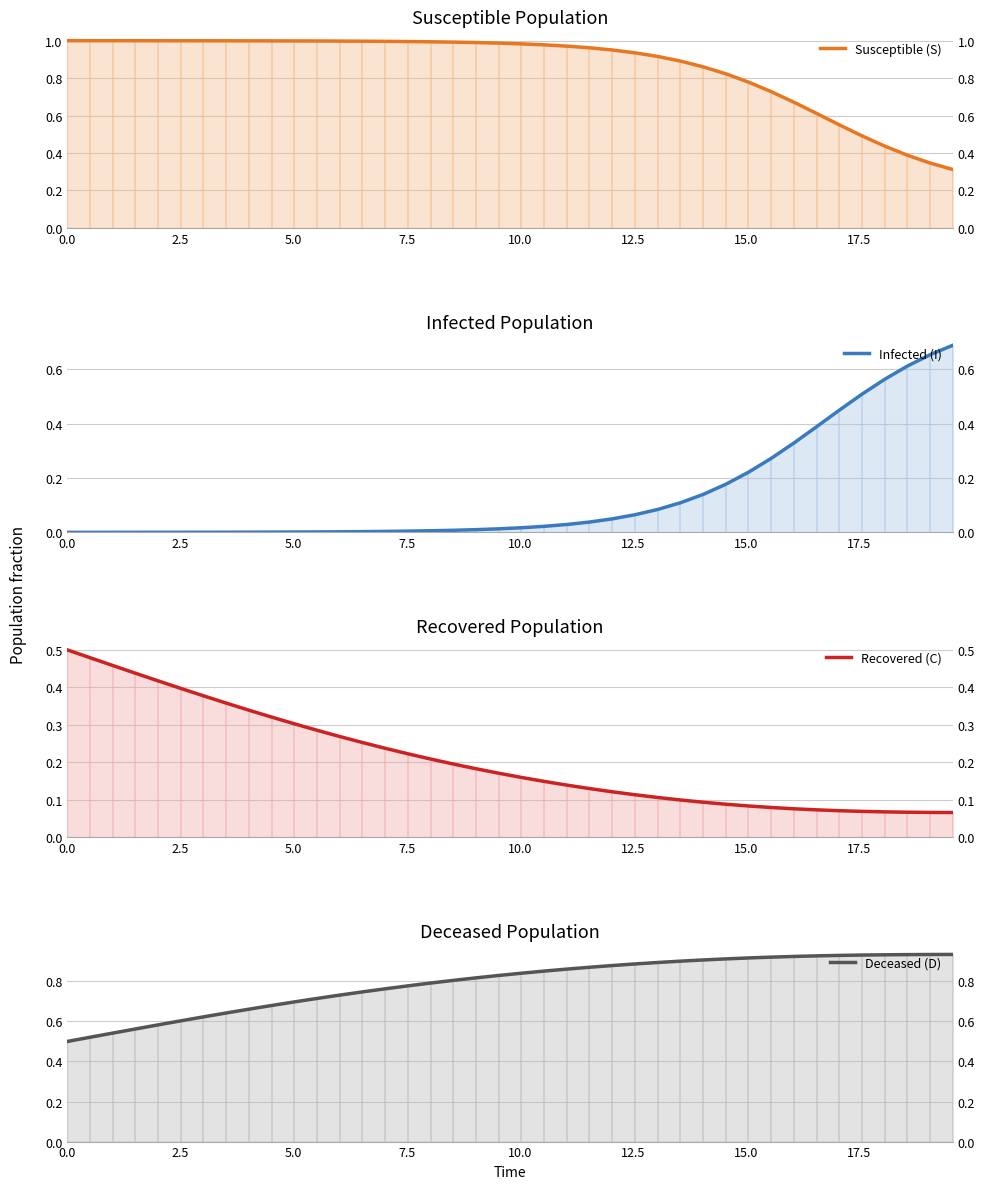

Reading left to right, transcribe all the data shown in this chart.

Susceptible (S): 1.0	1.0	1.0	1.0	1.0	1.0	1.0	1.0	1.0	1.0	1.0	1.0	1.0	1.0	1.0	1.0	1.0	1.0	1.0	1.0	1.0	1.0	1.0	1.0	1.0	0.9	0.9	0.9	0.9	0.8	0.8	0.7	0.7	0.6	0.6	0.5	0.4	0.4	0.3	0.3
Infected (I): 0.0	0.0	0.0	0.0	0.0	0.0	0.0	0.0	0.0	0.0	0.0	0.0	0.0	0.0	0.0	0.0	0.0	0.0	0.0	0.0	0.0	0.0	0.0	0.0	0.0	0.1	0.1	0.1	0.1	0.2	0.2	0.3	0.3	0.4	0.4	0.5	0.6	0.6	0.7	0.7
Recovered (C): 0.5	0.5	0.5	0.4	0.4	0.4	0.4	0.4	0.3	0.3	0.3	0.3	0.3	0.3	0.2	0.2	0.2	0.2	0.2	0.2	0.2	0.1	0.1	0.1	0.1	0.1	0.1	0.1	0.1	0.1	0.1	0.1	0.1	0.1	0.1	0.1	0.1	0.1	0.1	0.1
Deceased (D): 0.5	0.5	0.5	0.6	0.6	0.6	0.6	0.6	0.7	0.7	0.7	0.7	0.7	0.7	0.8	0.8	0.8	0.8	0.8	0.8	0.8	0.9	0.9	0.9	0.9	0.9	0.9	0.9	0.9	0.9	0.9	0.9	0.9	0.9	0.9	0.9	0.9	0.9	0.9	0.9